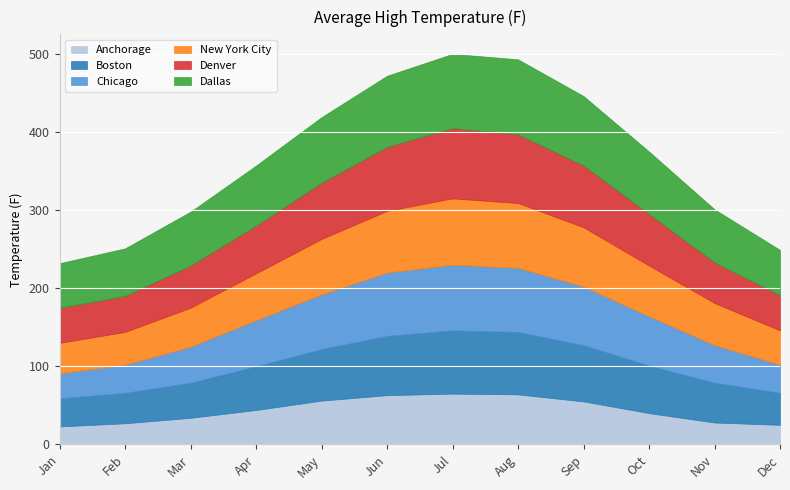

What is the approximate value of Dallas at Jul, to the nearest 10?

100